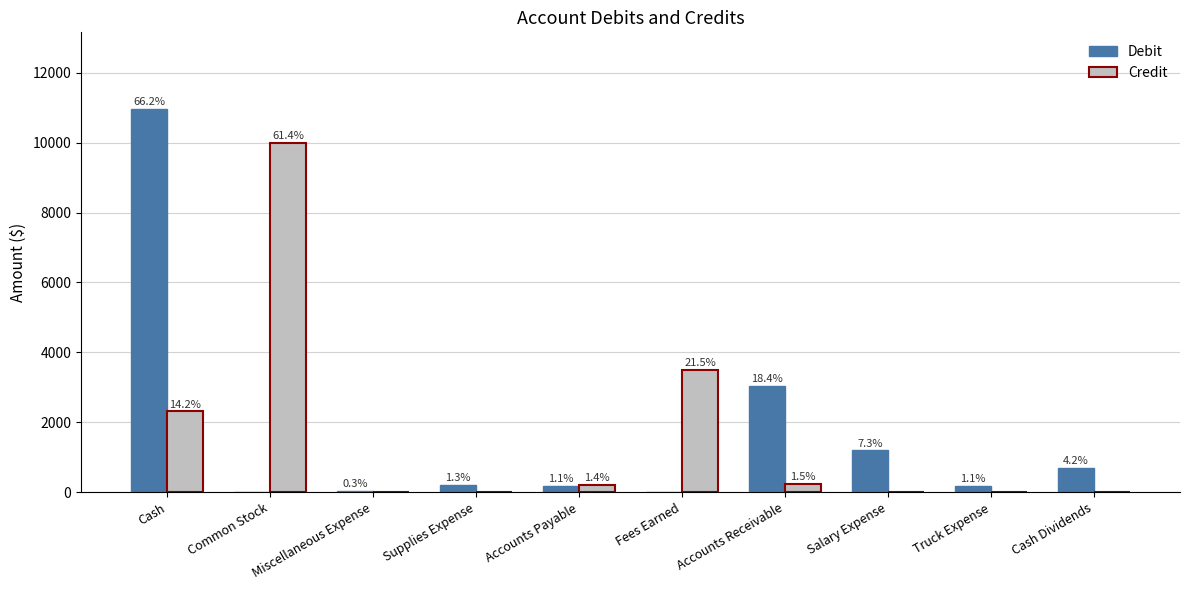

Rank the categories by Credit value from lowest to highest.

Miscellaneous Expense, Supplies Expense, Salary Expense, Truck Expense, Cash Dividends, Accounts Payable, Accounts Receivable, Cash, Fees Earned, Common Stock